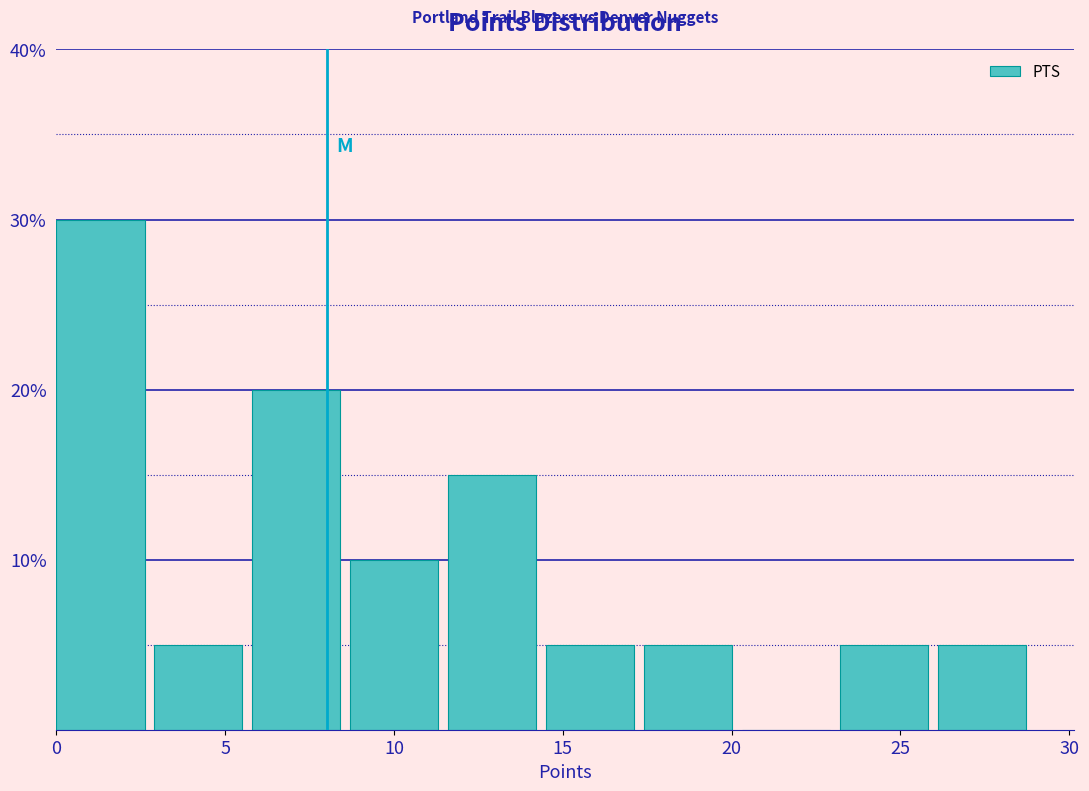

Reading left to right, transcribe this chart: for each bar, give the range it covers on the x-axis and its height. Neither the bar edges nor the heights are printed on the chart, so give them approximately, as read against the axes.

0.0 to 2.9: 30
2.9 to 5.8: 5
5.8 to 8.7: 20
8.7 to 11.6: 10
11.6 to 14.5: 15
14.5 to 17.4: 5
17.4 to 20.3: 5
20.3 to 23.2: 0
23.2 to 26.1: 5
26.1 to 29.0: 5